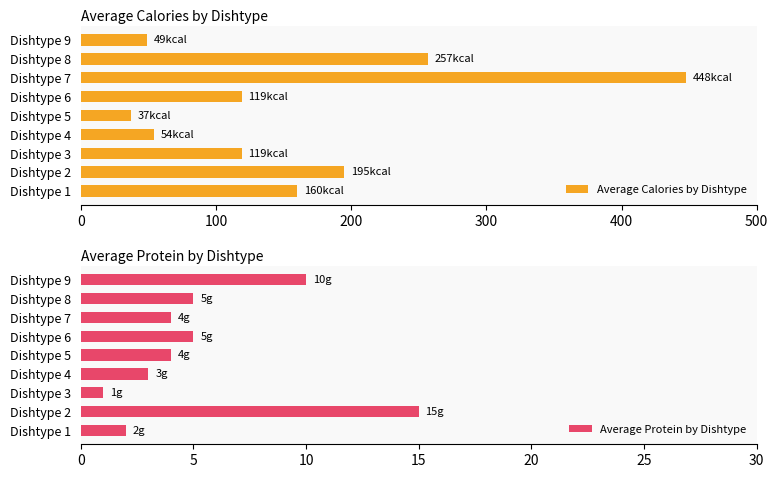

What is the maximum value for Average Calories by Dishtype?

448